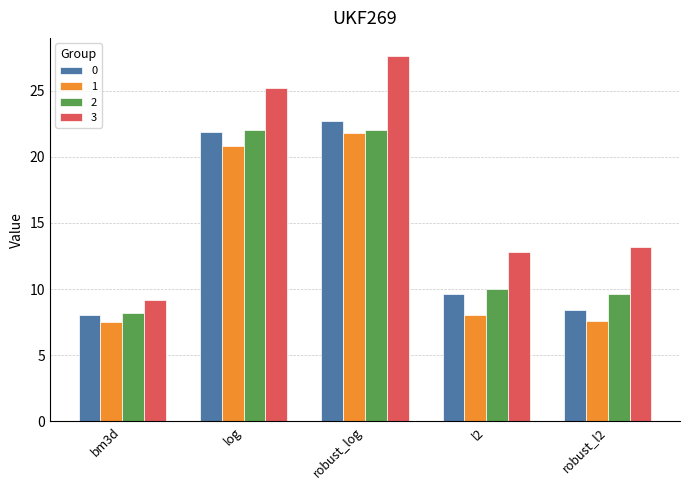

Is the value of 1 at bm3d greater than the value of 2 at robust_l2?

No